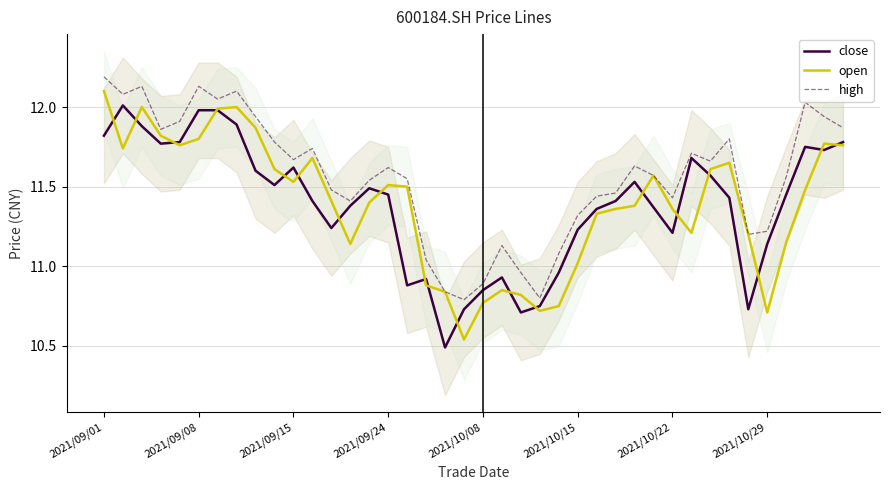

True or false: close has a value of 11.4 at 29.

True